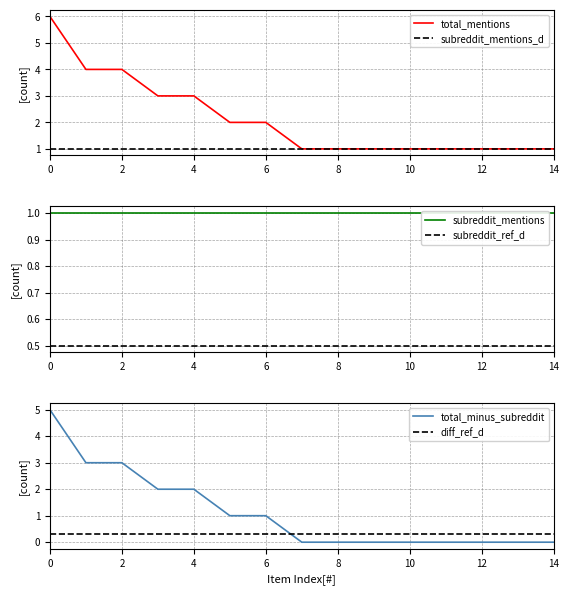

Which series changed the most between 14 and 8?

total_mentions